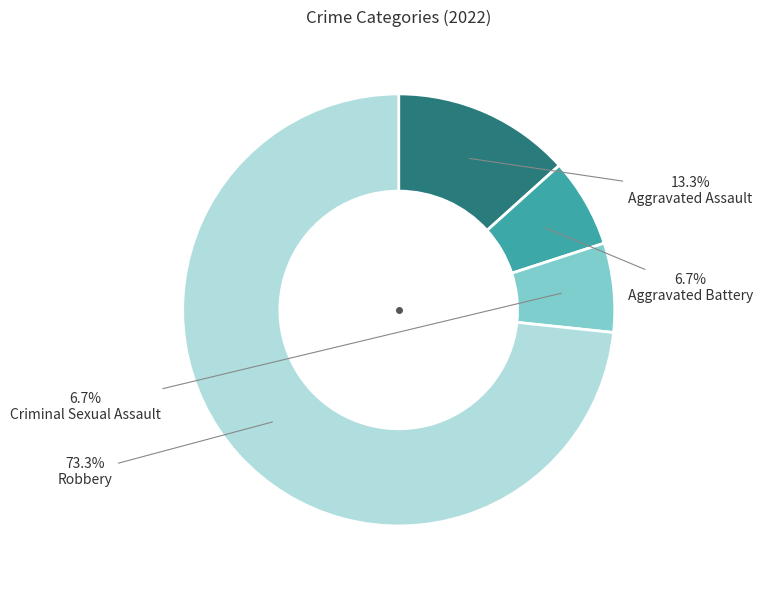

To the nearest percent, what portion does Aggravated Assault represent?

13%